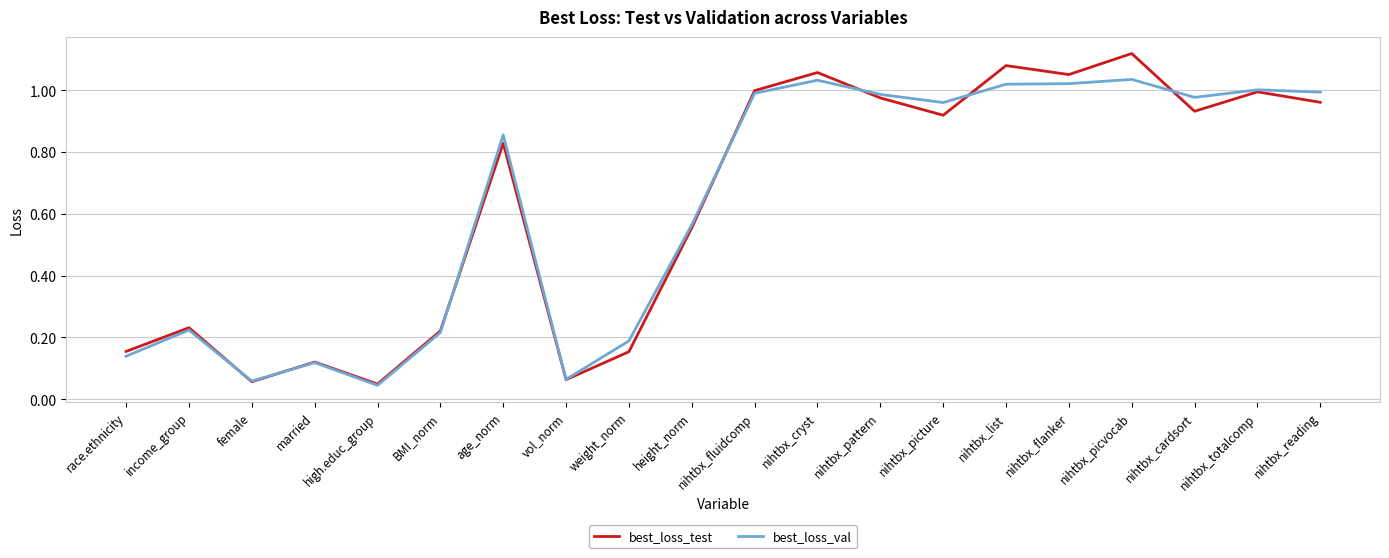

What is the total value across all series at weight_norm?

0.3